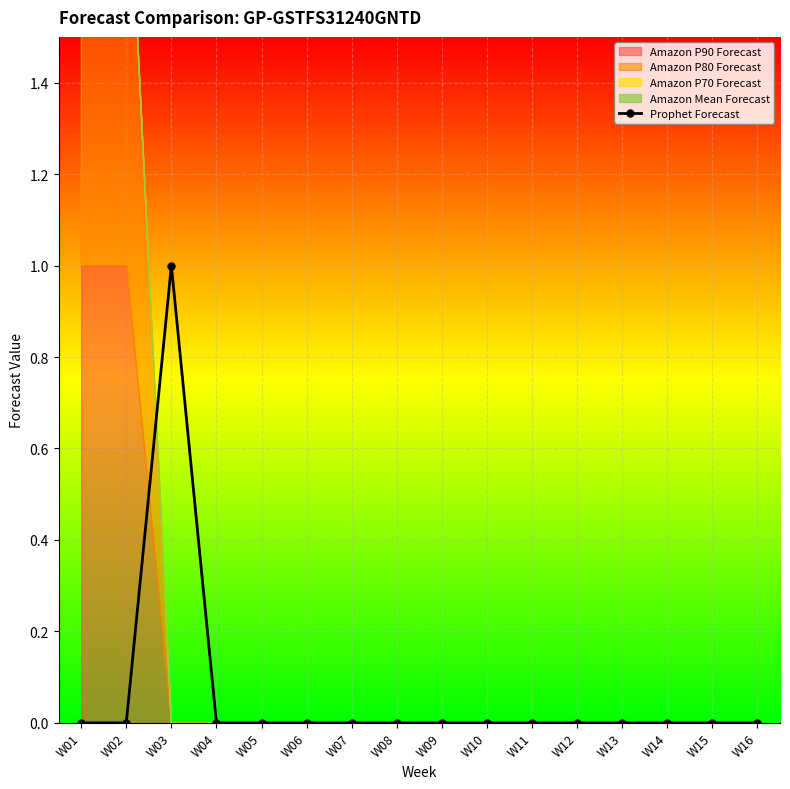

List the labels in order of value, smallest first.

W01, W02, W04, W05, W06, W07, W08, W09, W10, W11, W12, W13, W14, W15, W16, W03